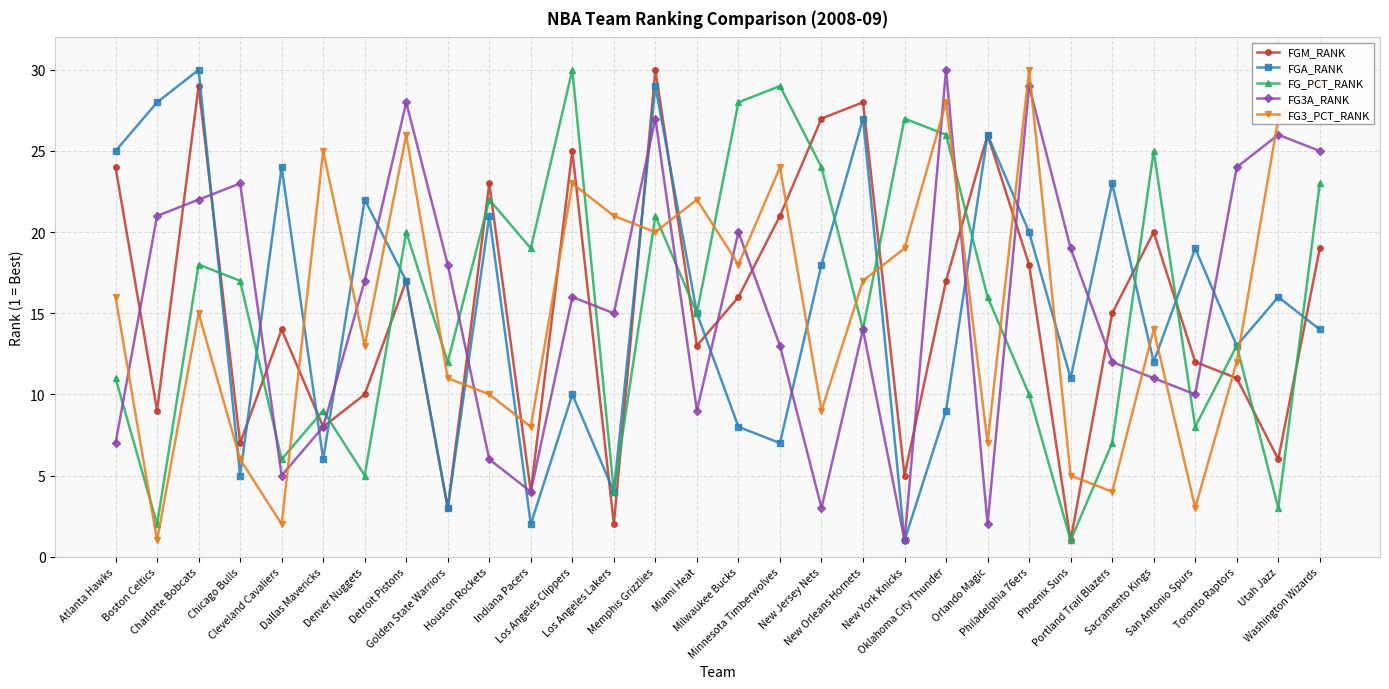

What is the spread (max minus min) of values at Phoenix Suns?

18